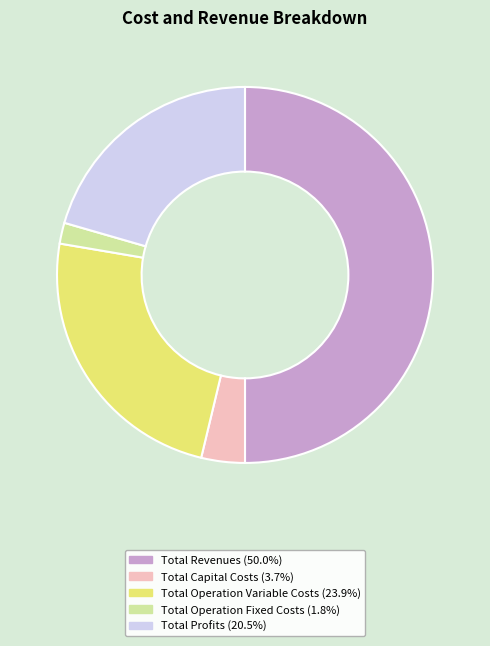

Is Total Capital Costs the majority of the pie?

No